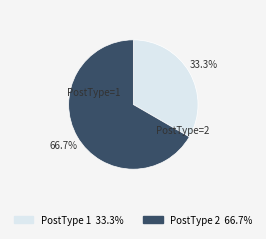

Does any single category account for the majority?

Yes